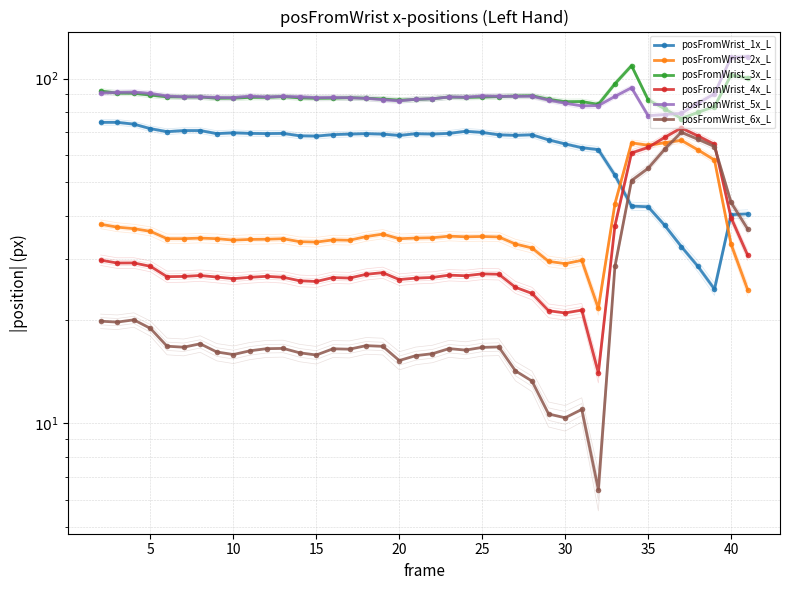

Rank the series at 30 from lowest to highest value.

posFromWrist_6x_L, posFromWrist_4x_L, posFromWrist_2x_L, posFromWrist_1x_L, posFromWrist_3x_L, posFromWrist_5x_L